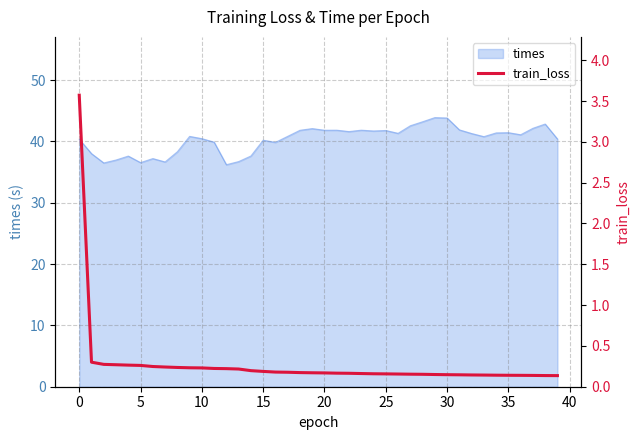

Does the chart have visible grid lines?

Yes